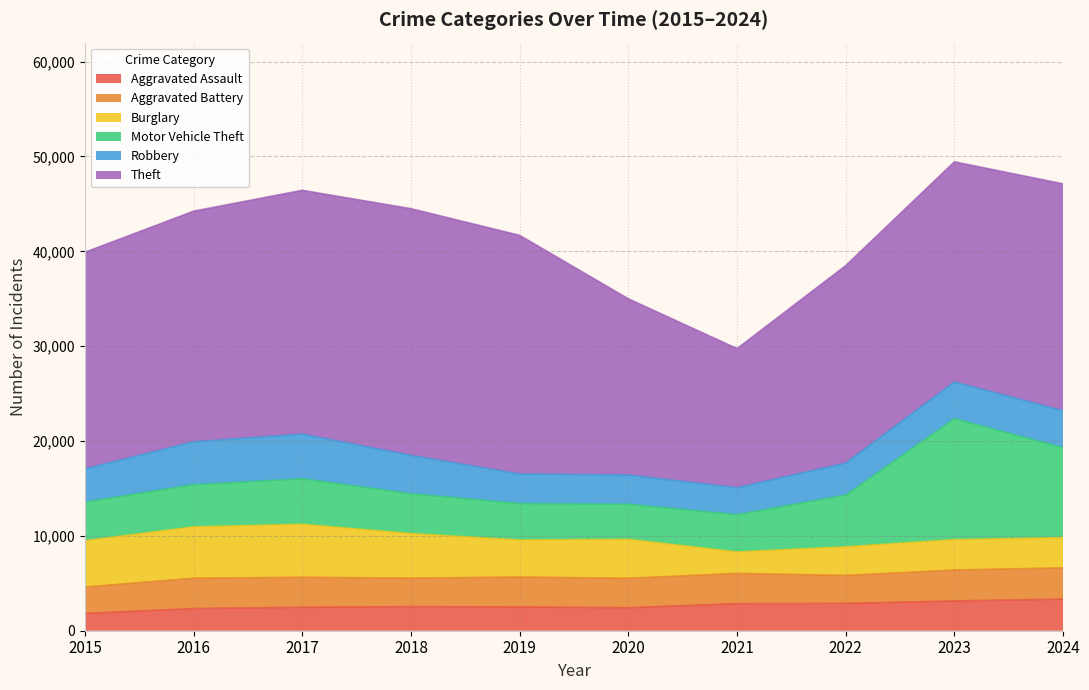

At 2020, list the series in order from largest to smallest.

Theft, Burglary, Motor Vehicle Theft, Aggravated Battery, Robbery, Aggravated Assault